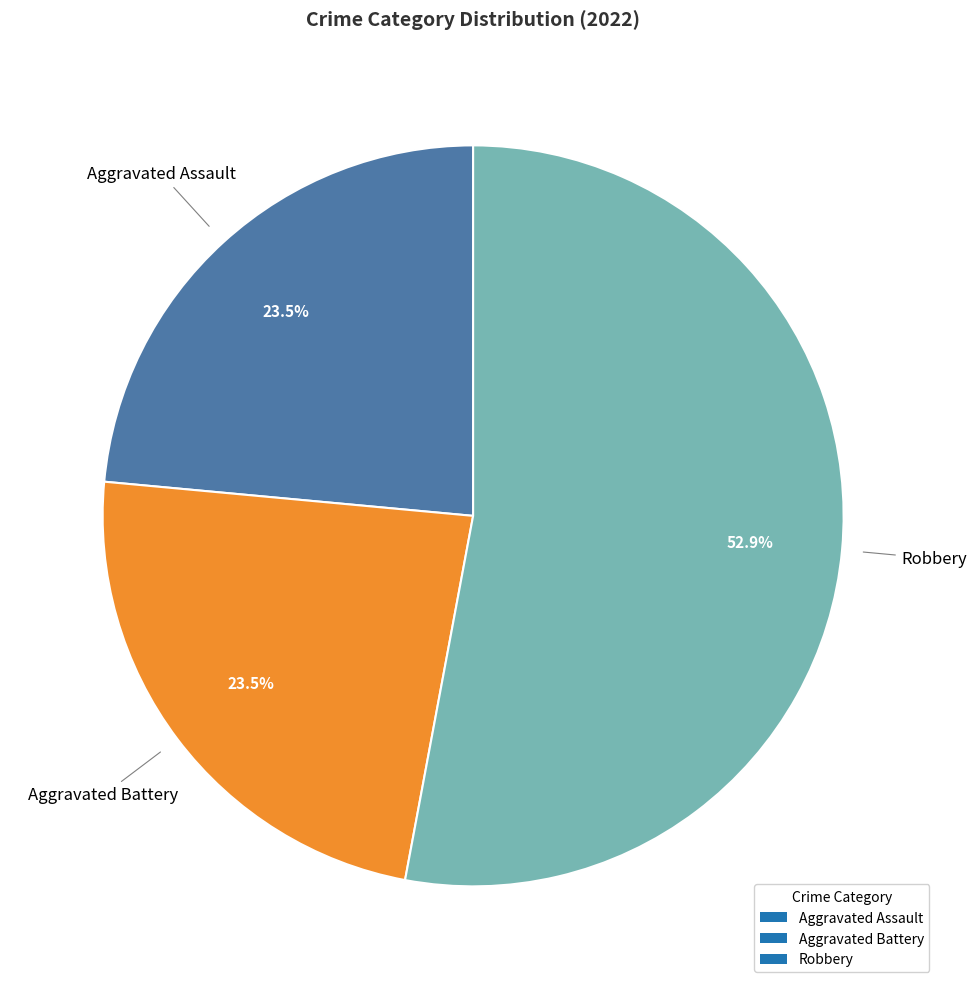

What is the total percentage of Robbery and Aggravated Battery?

76.5%